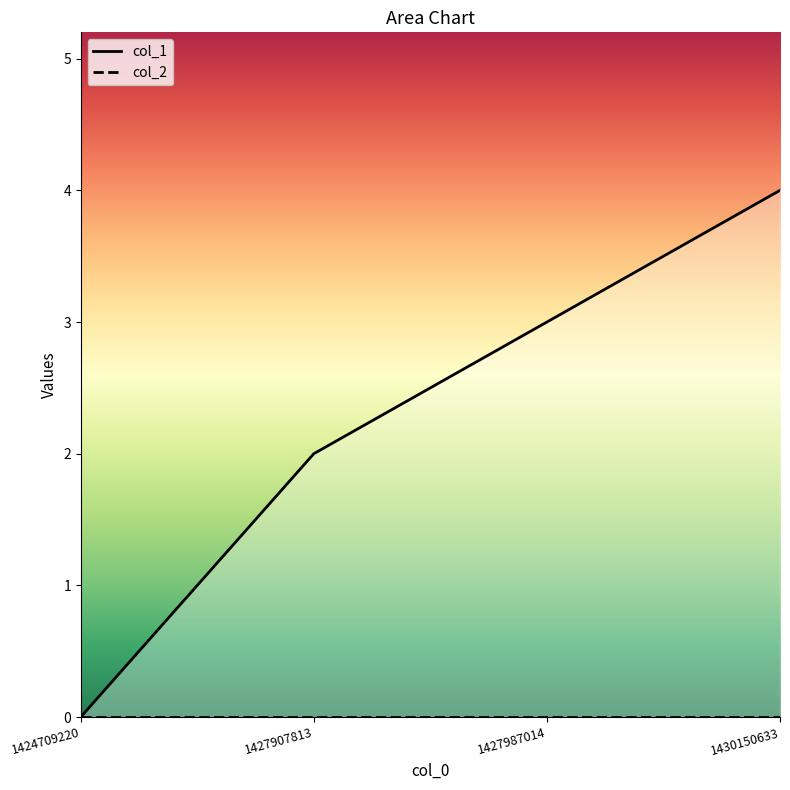

List the labels in order of value, smallest first.

1424709220, 1427907813, 1427987014, 1430150633